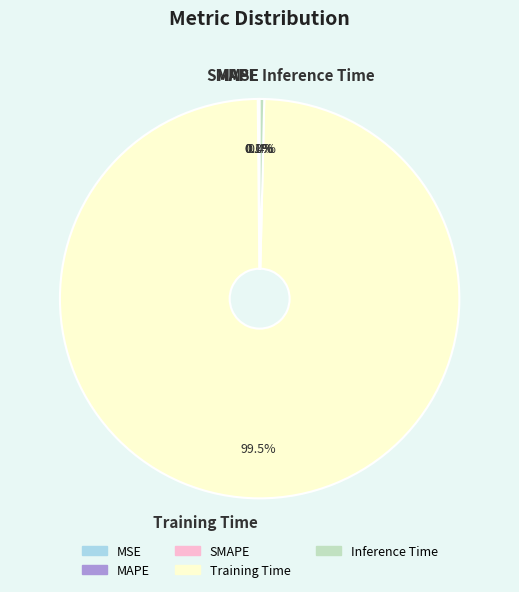

Is there a majority slice in this chart?

Yes